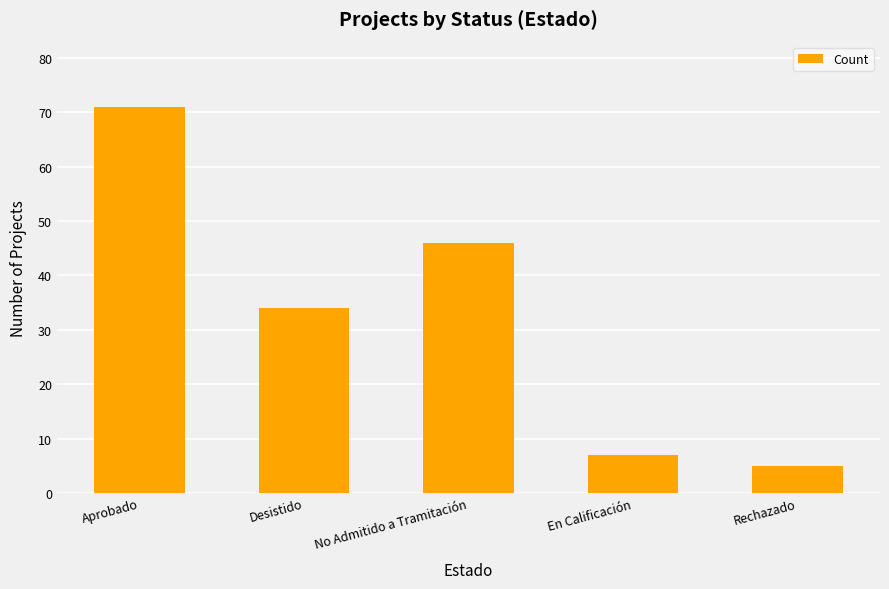

How many distinct data groups are displayed?

1